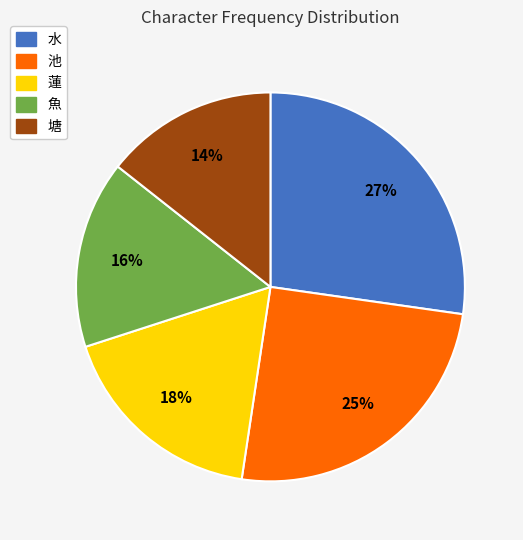

Is there a majority slice in this chart?

No